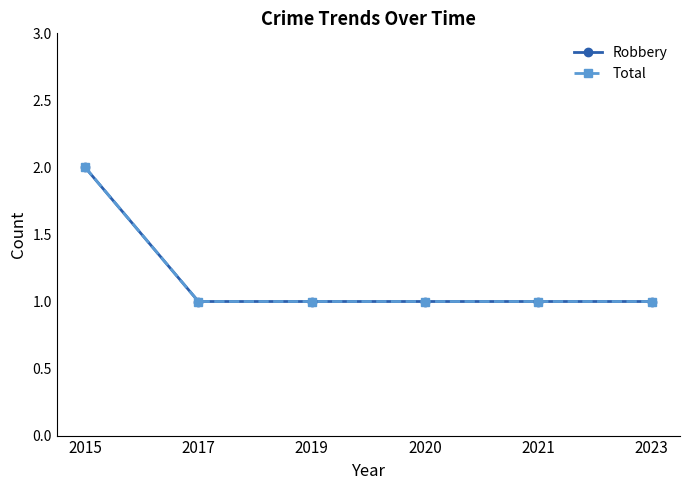

Does the chart have visible grid lines?

No